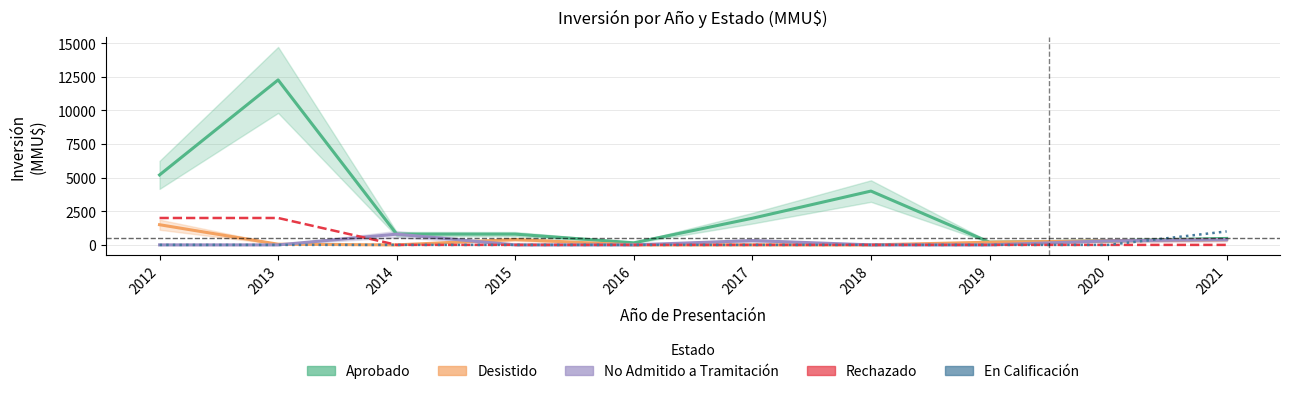

What is the average value of the Desistido series?

284